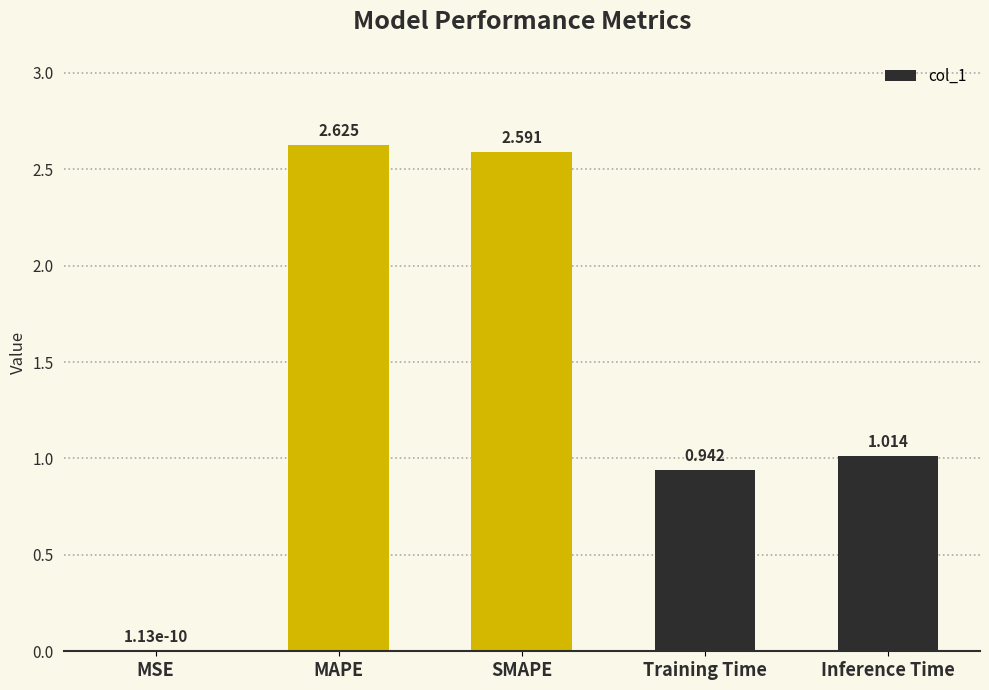

At which label does the data first exceed 1?

MAPE